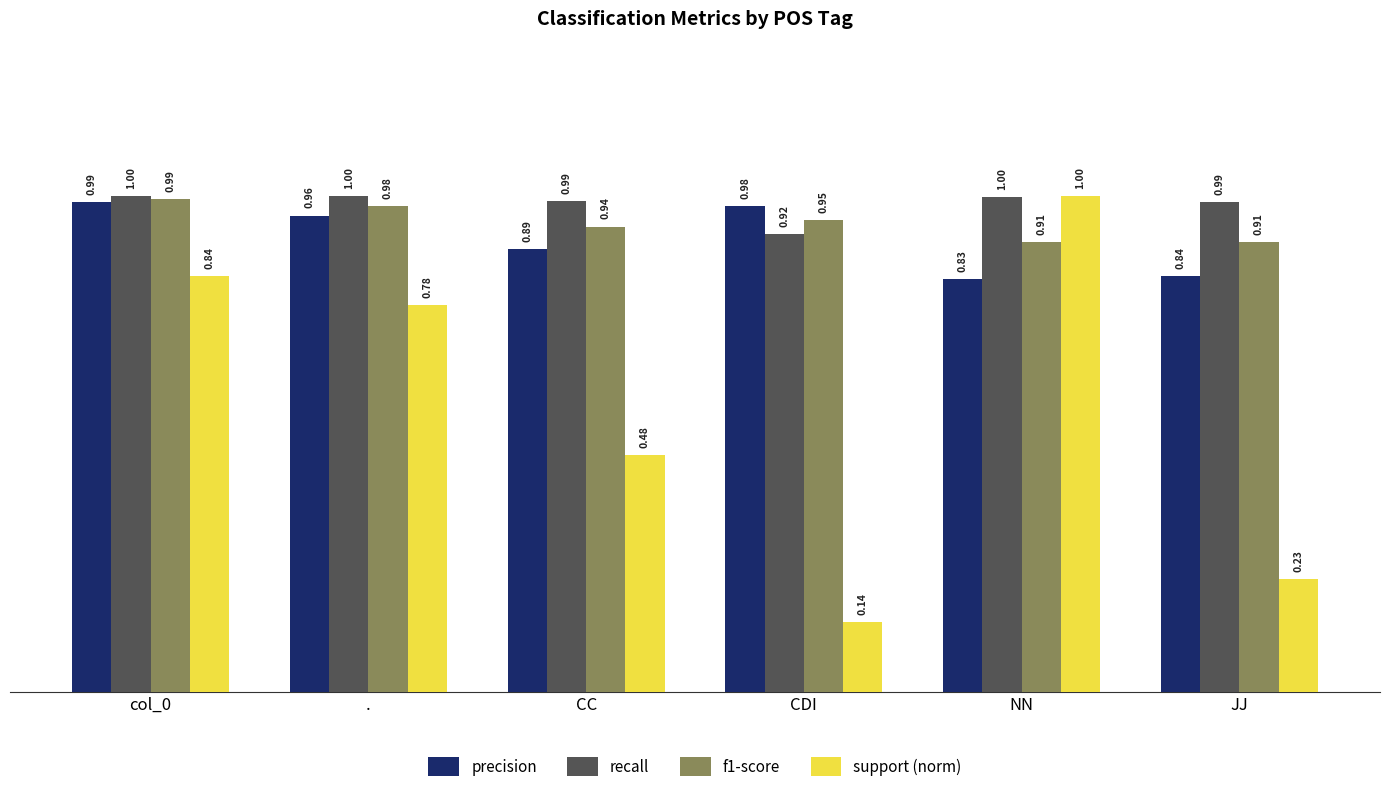

How many bars are there in each group?

4